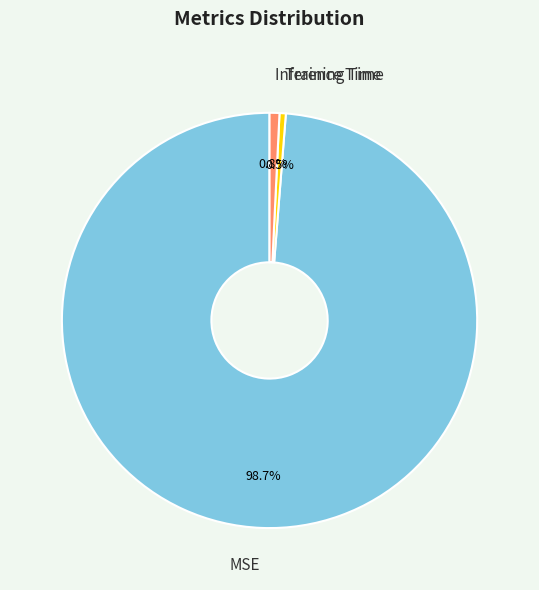

What percentage do Inference Time and MSE together represent?

99.5%